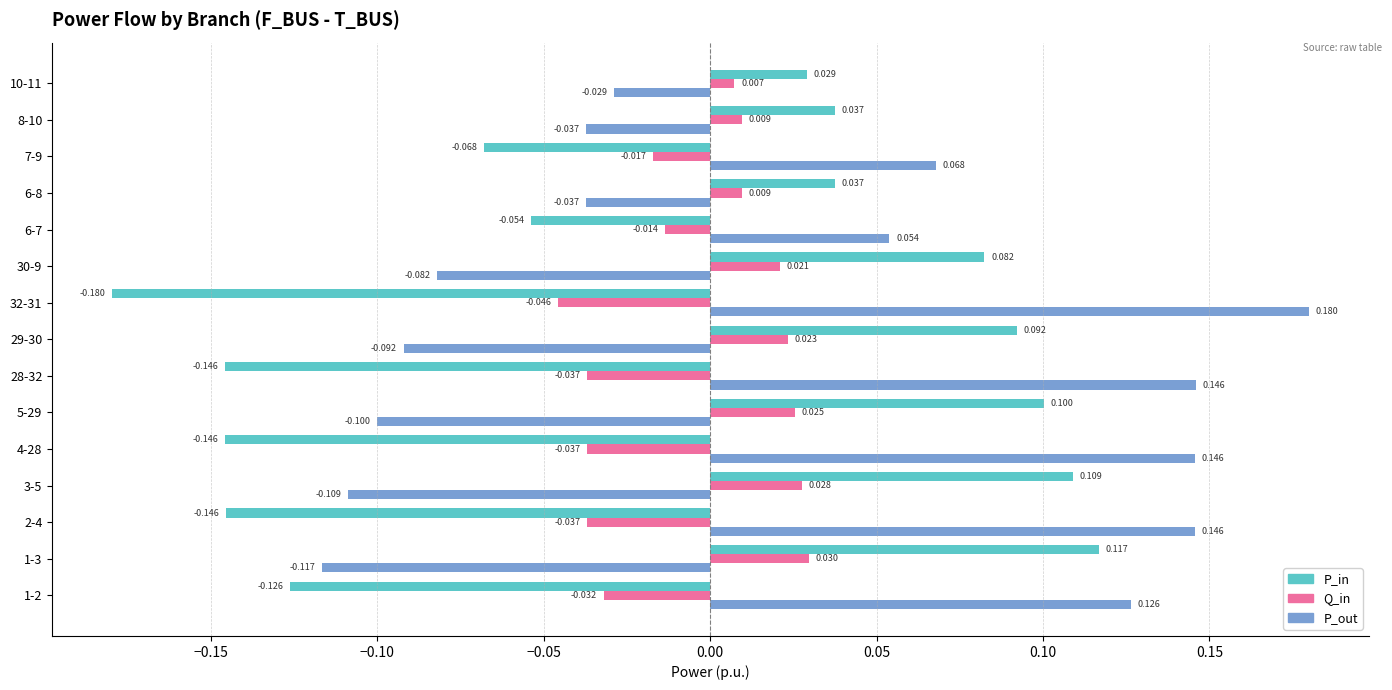

What are all the series names shown in the legend?

P_in, Q_in, P_out